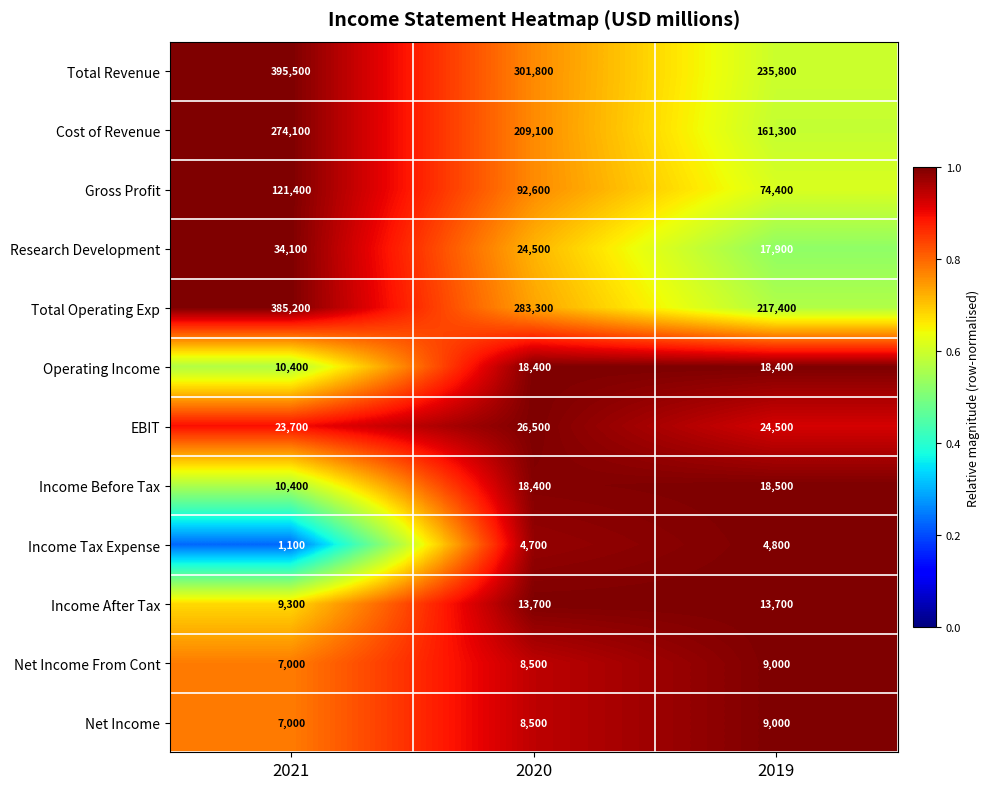

Which series has the widest spread of values?

Total Operating Exp